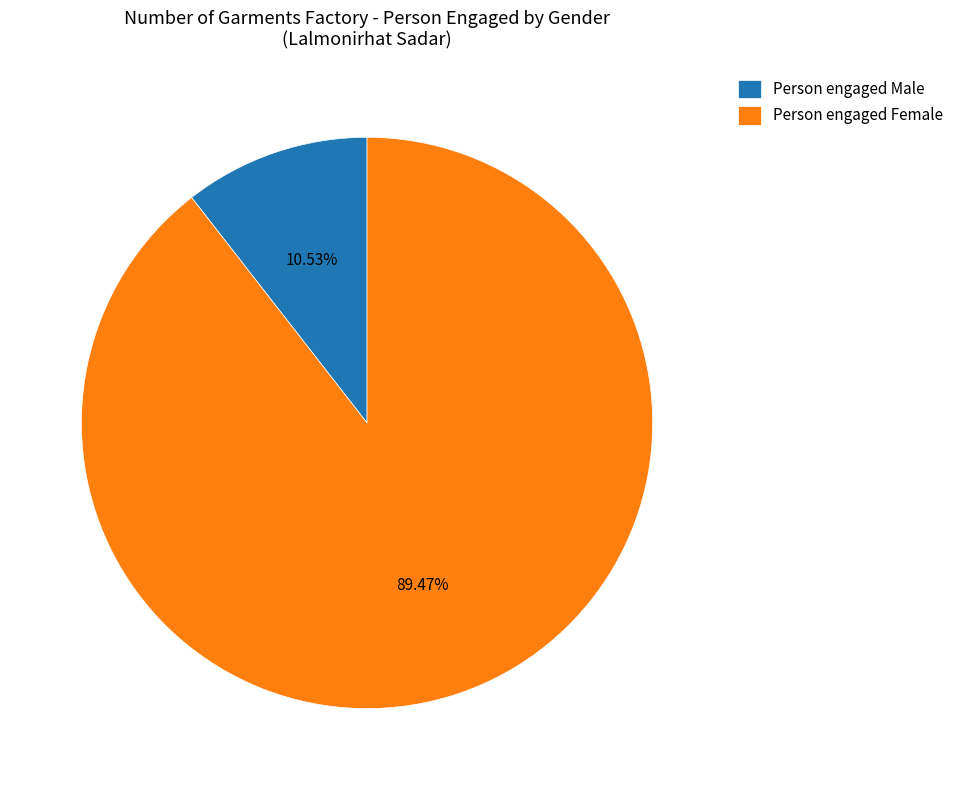

Combined, what portion of the pie is Person engaged Female and Person engaged Male?

100.0%